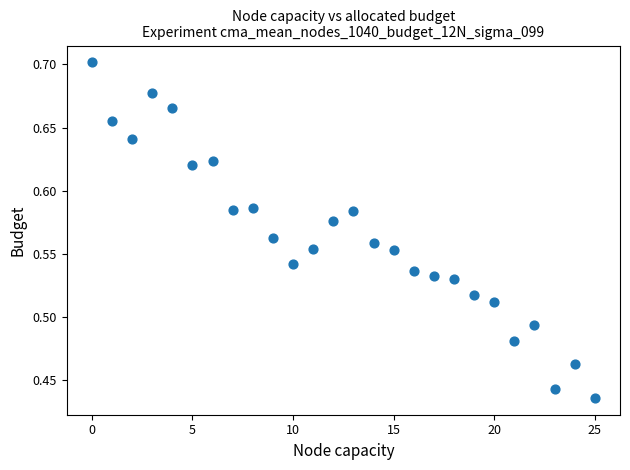

What is the range of Y values (max minus min)?

0.3